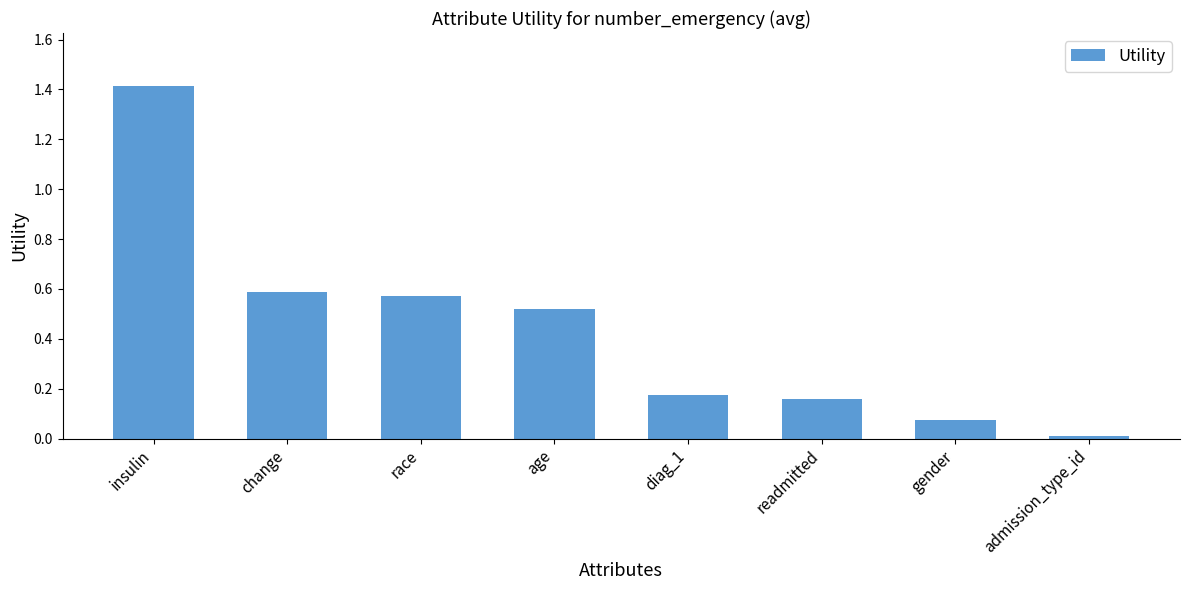

The chart shows a value of 0.8 at race. True or false?

False